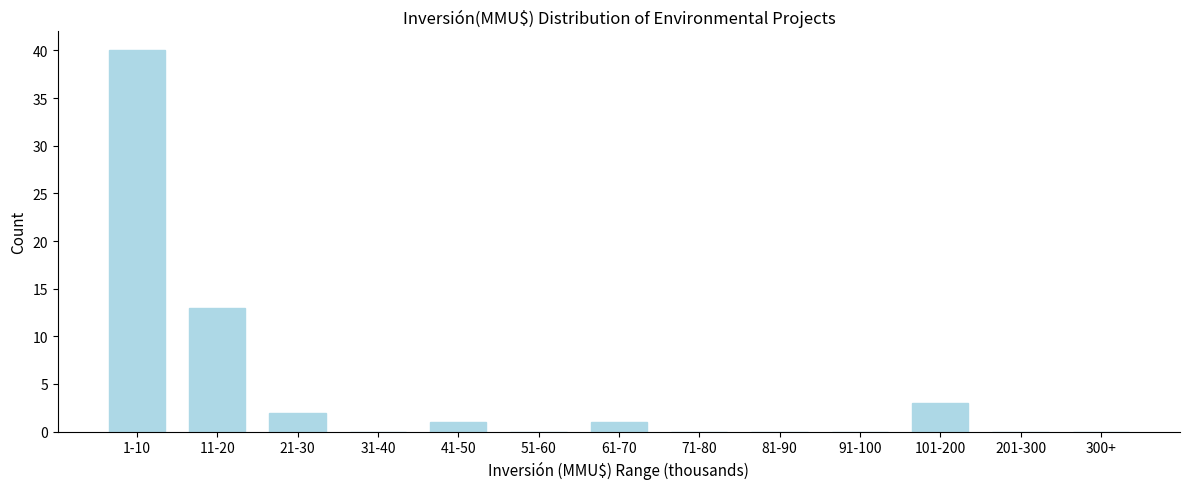

Reading left to right, what are all the values shown in this chart?

1-10=40	11-20=13	21-30=2	31-40=0	41-50=1	51-60=0	61-70=1	71-80=0	81-90=0	91-100=0	101-200=3	201-300=0	300+=0